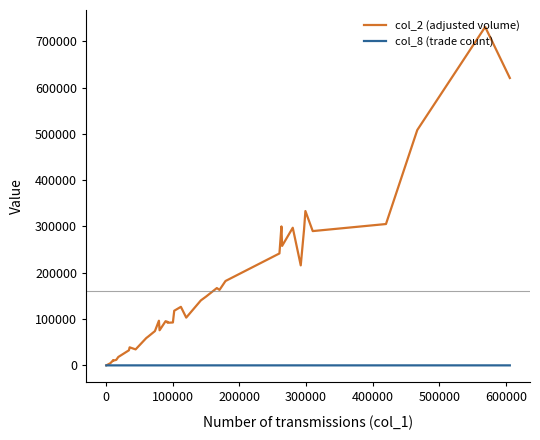

How many values in the col_8 (trade count) series are below 6?

18